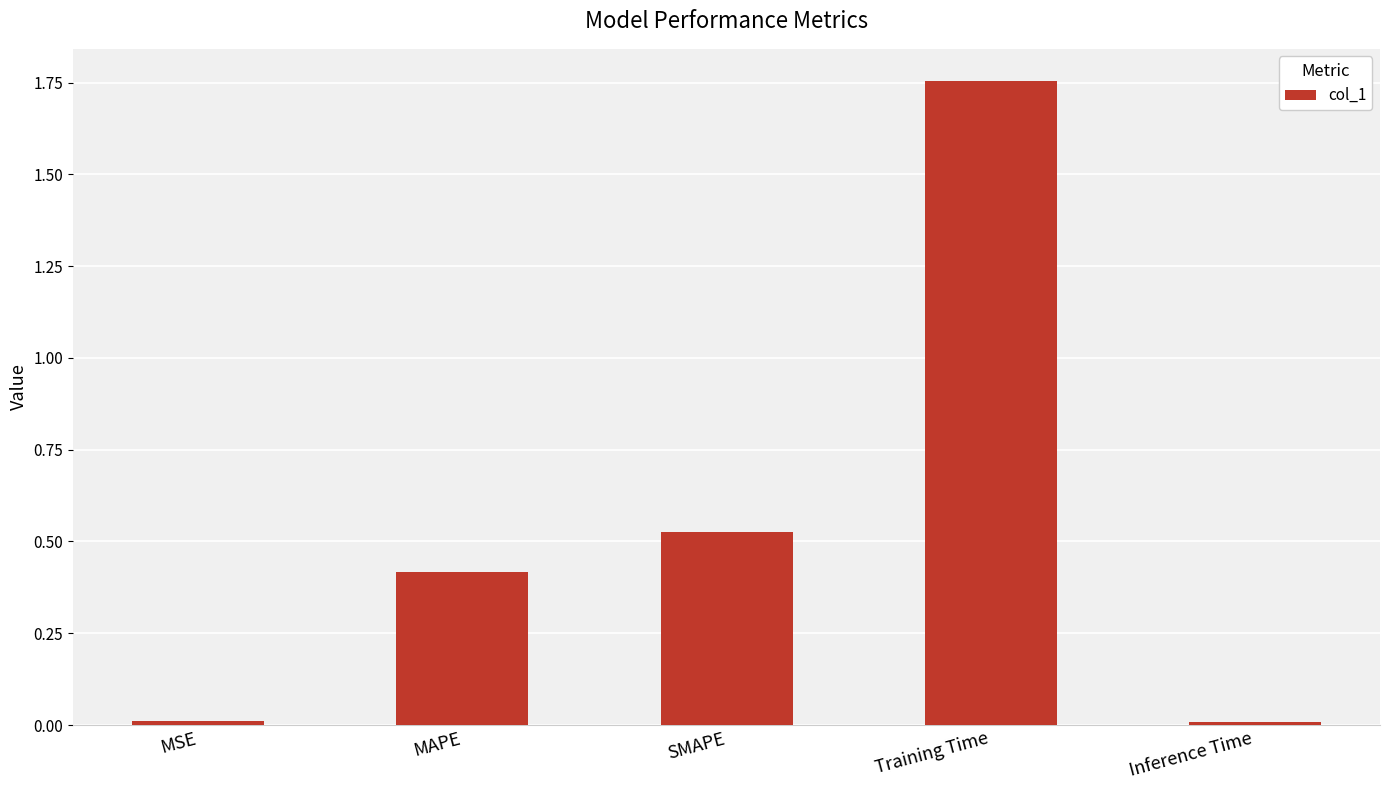

Which has a higher value, MAPE or Training Time?

Training Time